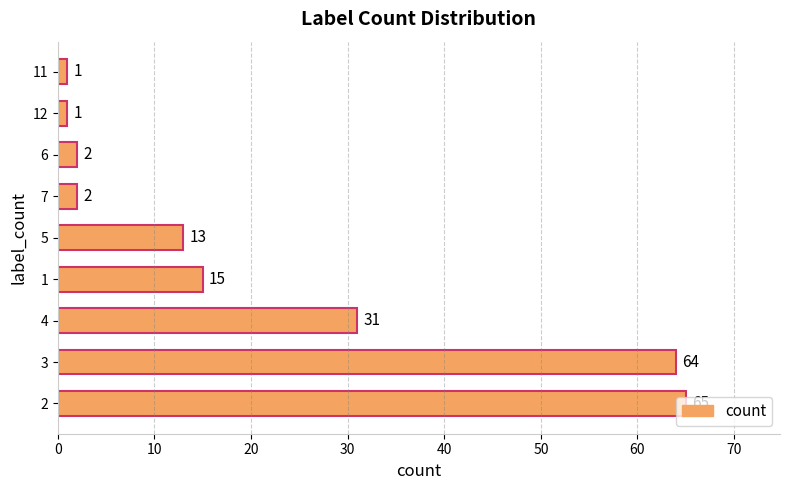

What is the sum of the values at 1 and 11?

16